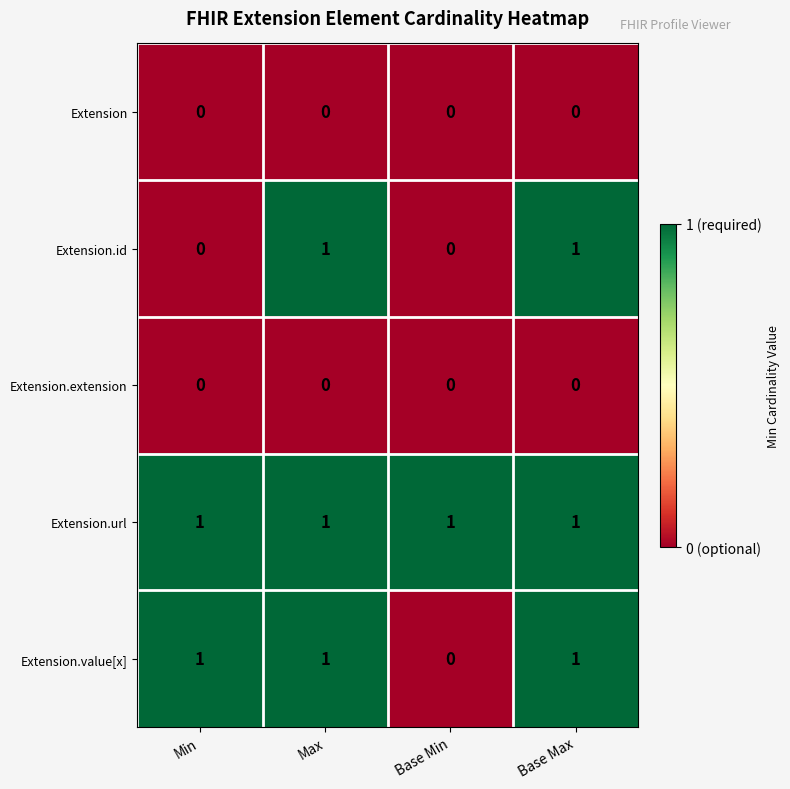

The Extension.extension series shows 0 at Base Min. True or false?

True